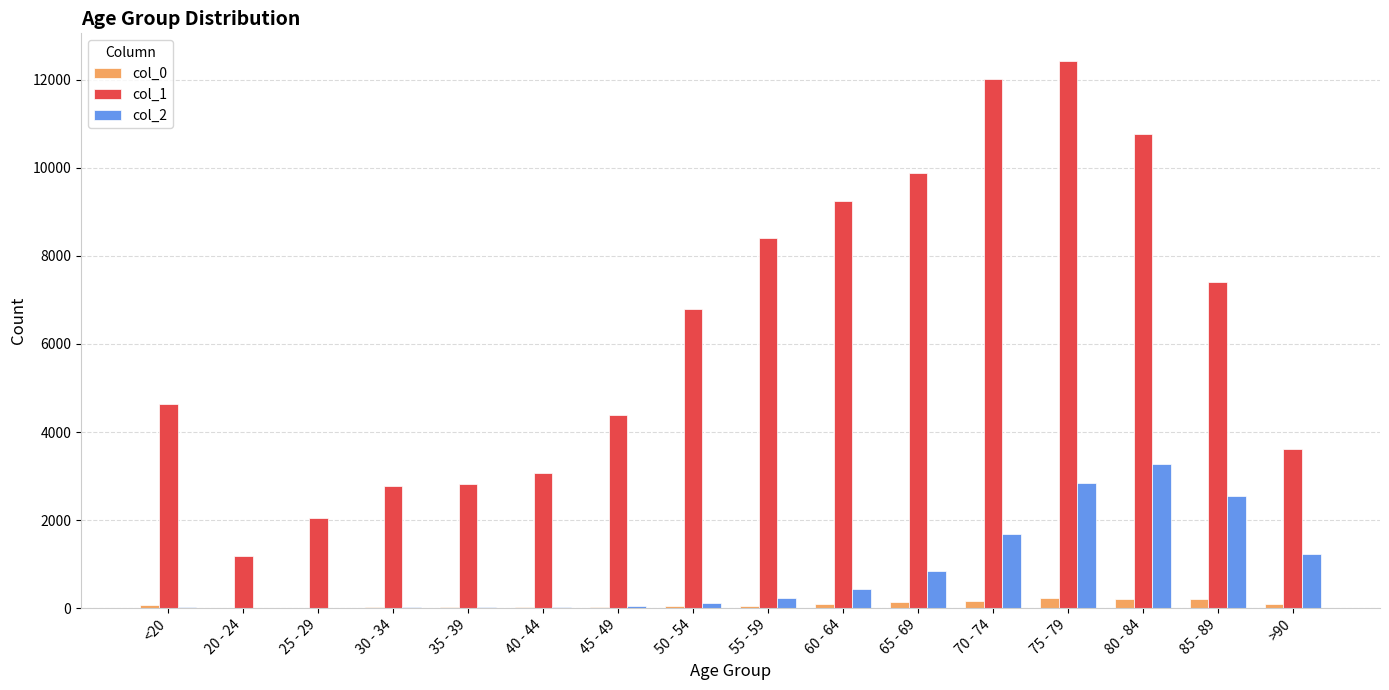

Which series has the largest total across all categories?

col_1